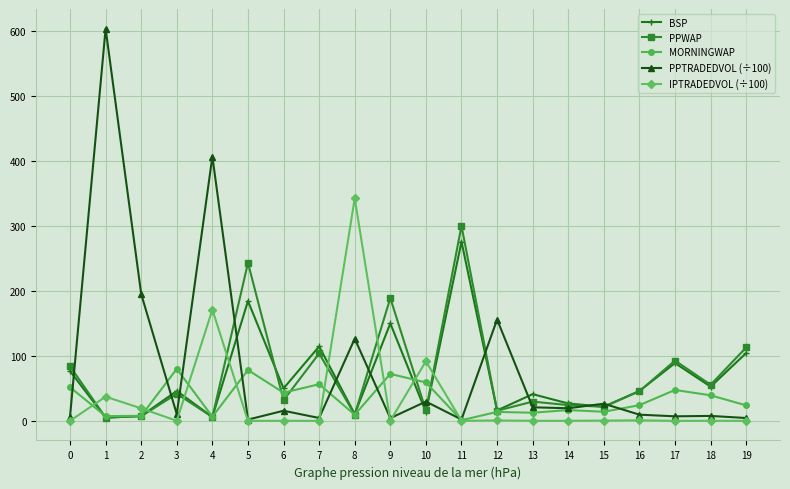

The value of PPTRADEDVOL (÷100) at 1 is 604.0. True or false?

True